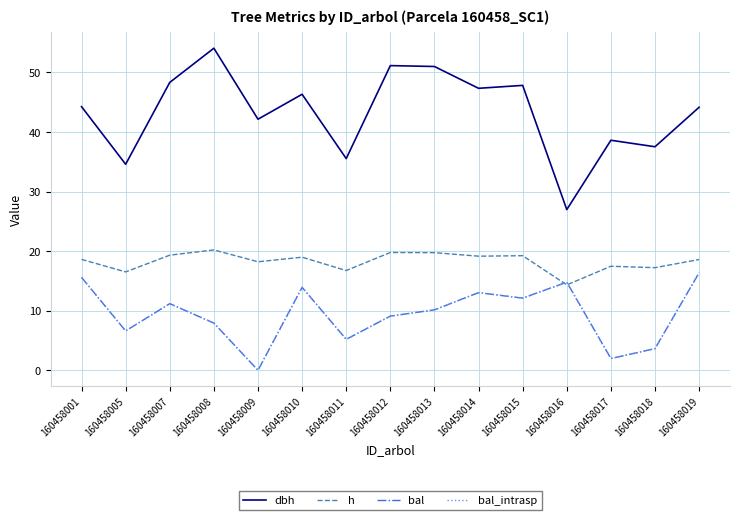

Does the chart have visible grid lines?

Yes